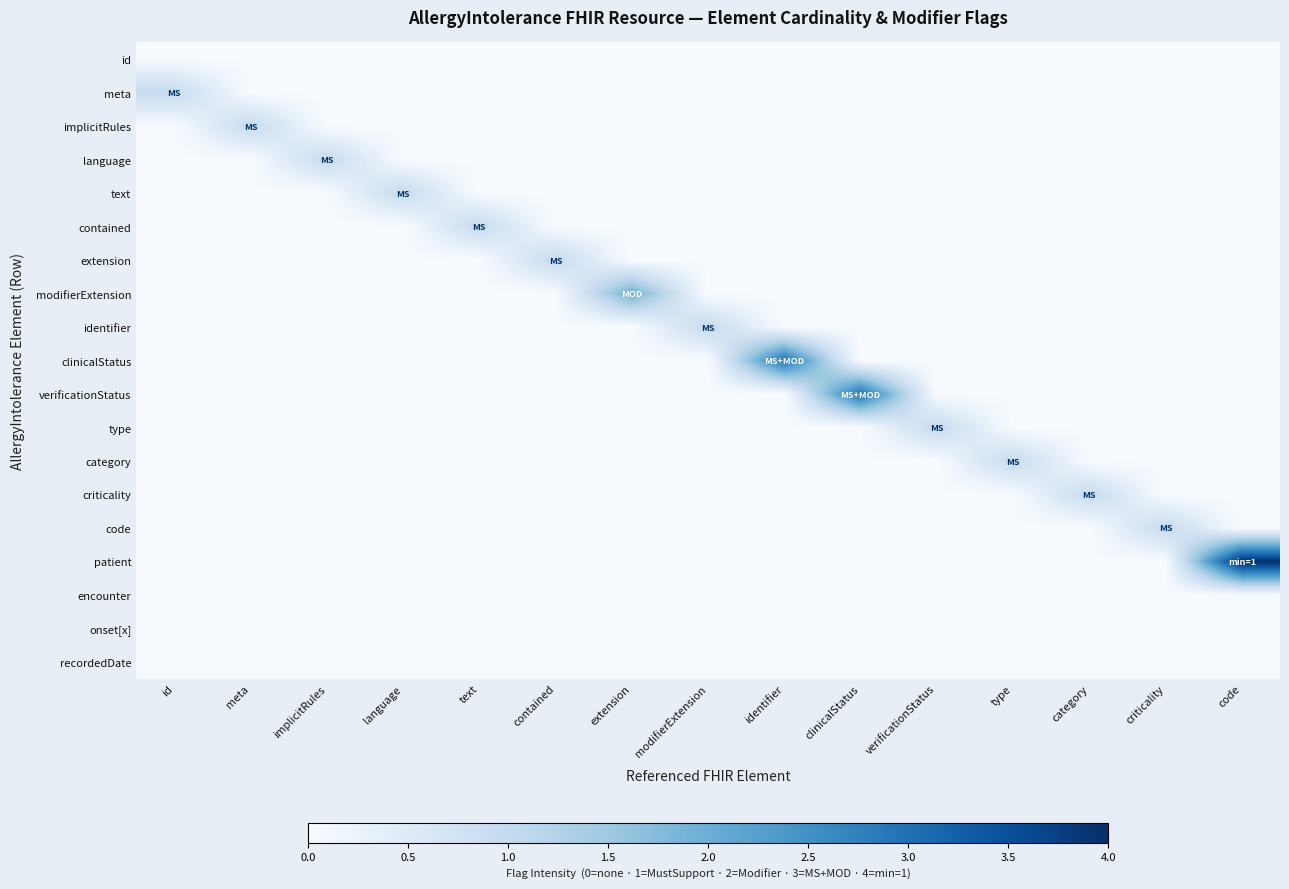

Between type and category, which is larger?

type